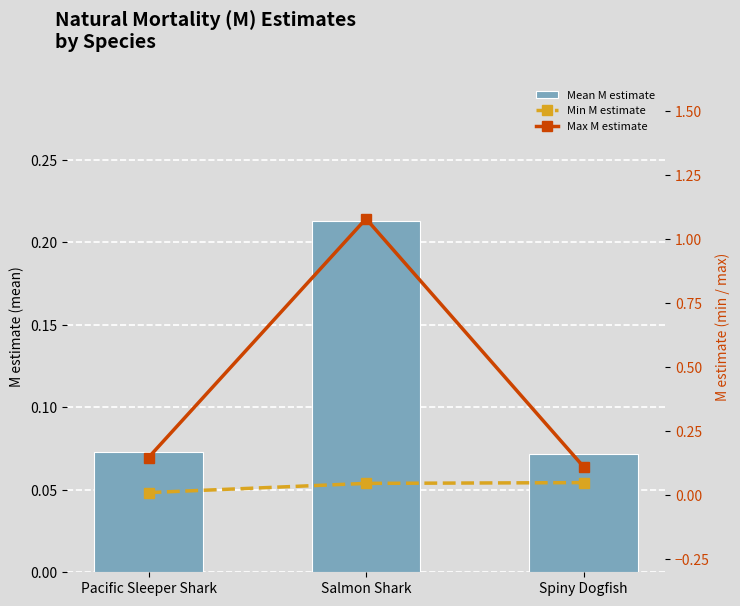

What value does the Max M estimate series have at Spiny Dogfish?

0.1